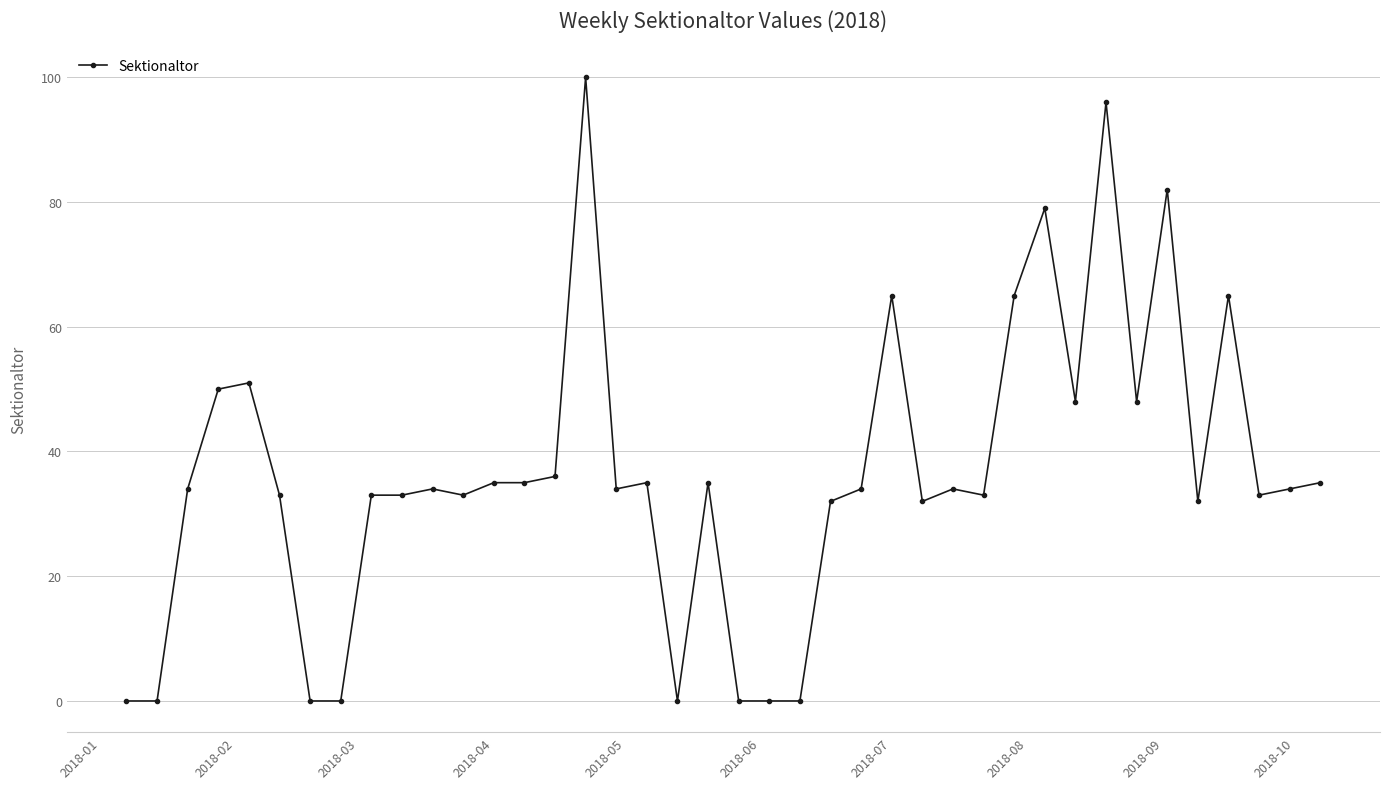

Does the chart display data point markers on the line(s)?

Yes